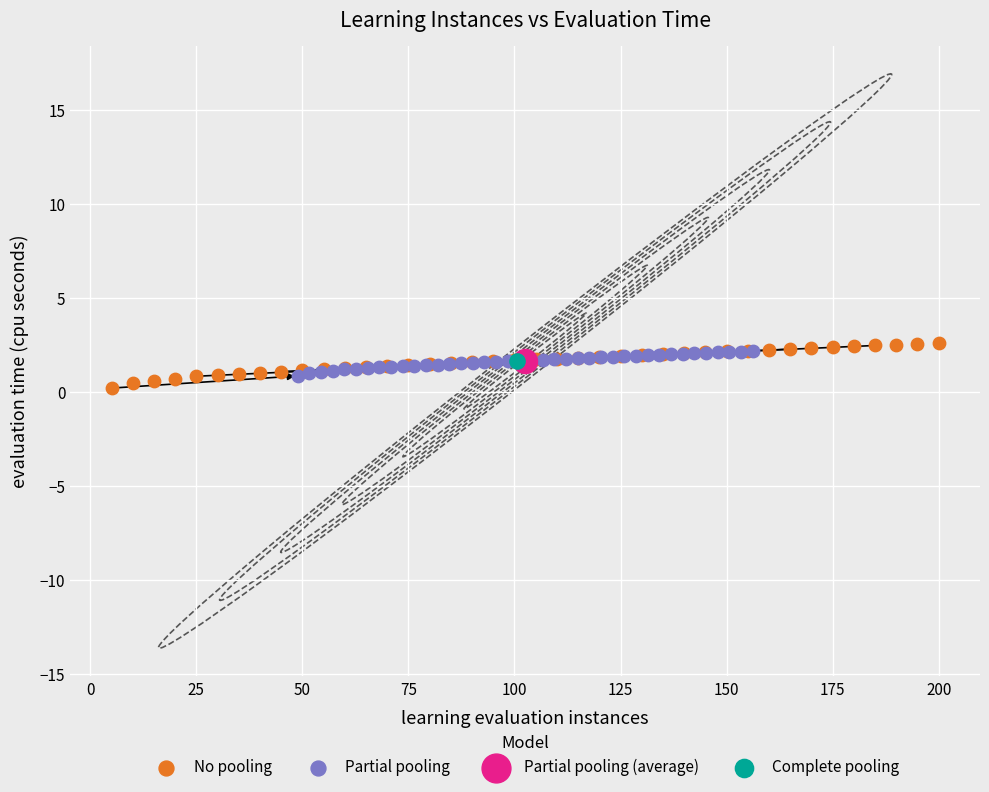

Which series contains the highest Y value?

No pooling